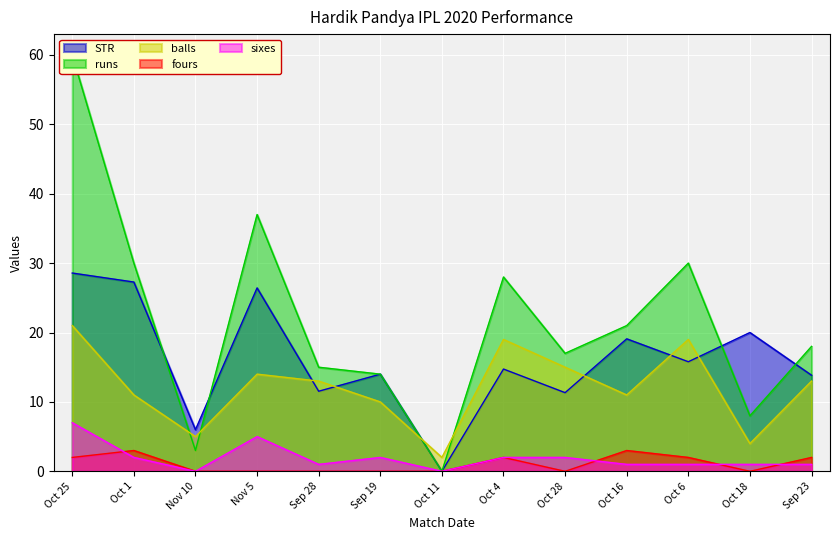

Reading left to right, what are all the values shown in this chart?

STR: Oct 25=28.6	Oct 1=27.3	Nov 10=6.0	Nov 5=26.4	Sep 28=11.5	Sep 19=14.0	Oct 11=0.0	Oct 4=14.7	Oct 28=11.3	Oct 16=19.1	Oct 6=15.8	Oct 18=20.0	Sep 23=13.8
runs: Oct 25=60.0	Oct 1=30.0	Nov 10=3.0	Nov 5=37.0	Sep 28=15.0	Sep 19=14.0	Oct 11=0.0	Oct 4=28.0	Oct 28=17.0	Oct 16=21.0	Oct 6=30.0	Oct 18=8.0	Sep 23=18.0
balls: Oct 25=21.0	Oct 1=11.0	Nov 10=5.0	Nov 5=14.0	Sep 28=13.0	Sep 19=10.0	Oct 11=2.0	Oct 4=19.0	Oct 28=15.0	Oct 16=11.0	Oct 6=19.0	Oct 18=4.0	Sep 23=13.0
fours: Oct 25=2.0	Oct 1=3.0	Nov 10=0.0	Nov 5=0.0	Sep 28=0.0	Sep 19=0.0	Oct 11=0.0	Oct 4=2.0	Oct 28=0.0	Oct 16=3.0	Oct 6=2.0	Oct 18=0.0	Sep 23=2.0
sixes: Oct 25=7.0	Oct 1=2.0	Nov 10=0.0	Nov 5=5.0	Sep 28=1.0	Sep 19=2.0	Oct 11=0.0	Oct 4=2.0	Oct 28=2.0	Oct 16=1.0	Oct 6=1.0	Oct 18=1.0	Sep 23=1.0